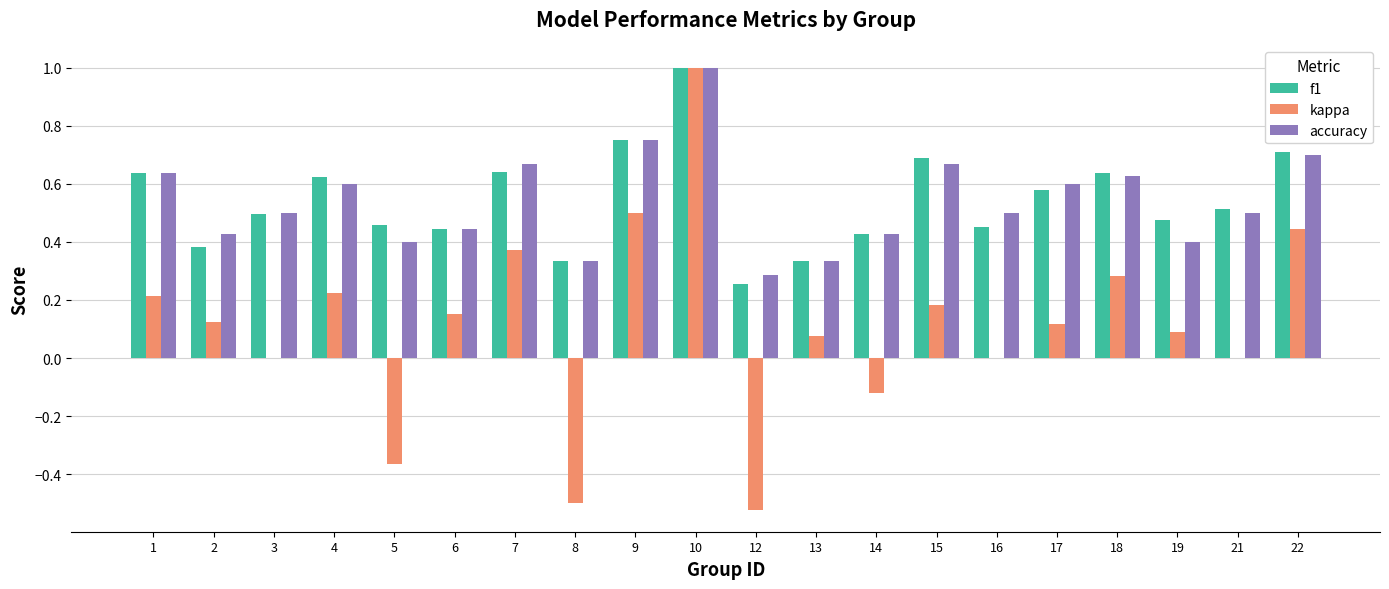

What is the maximum value for kappa?

1.0